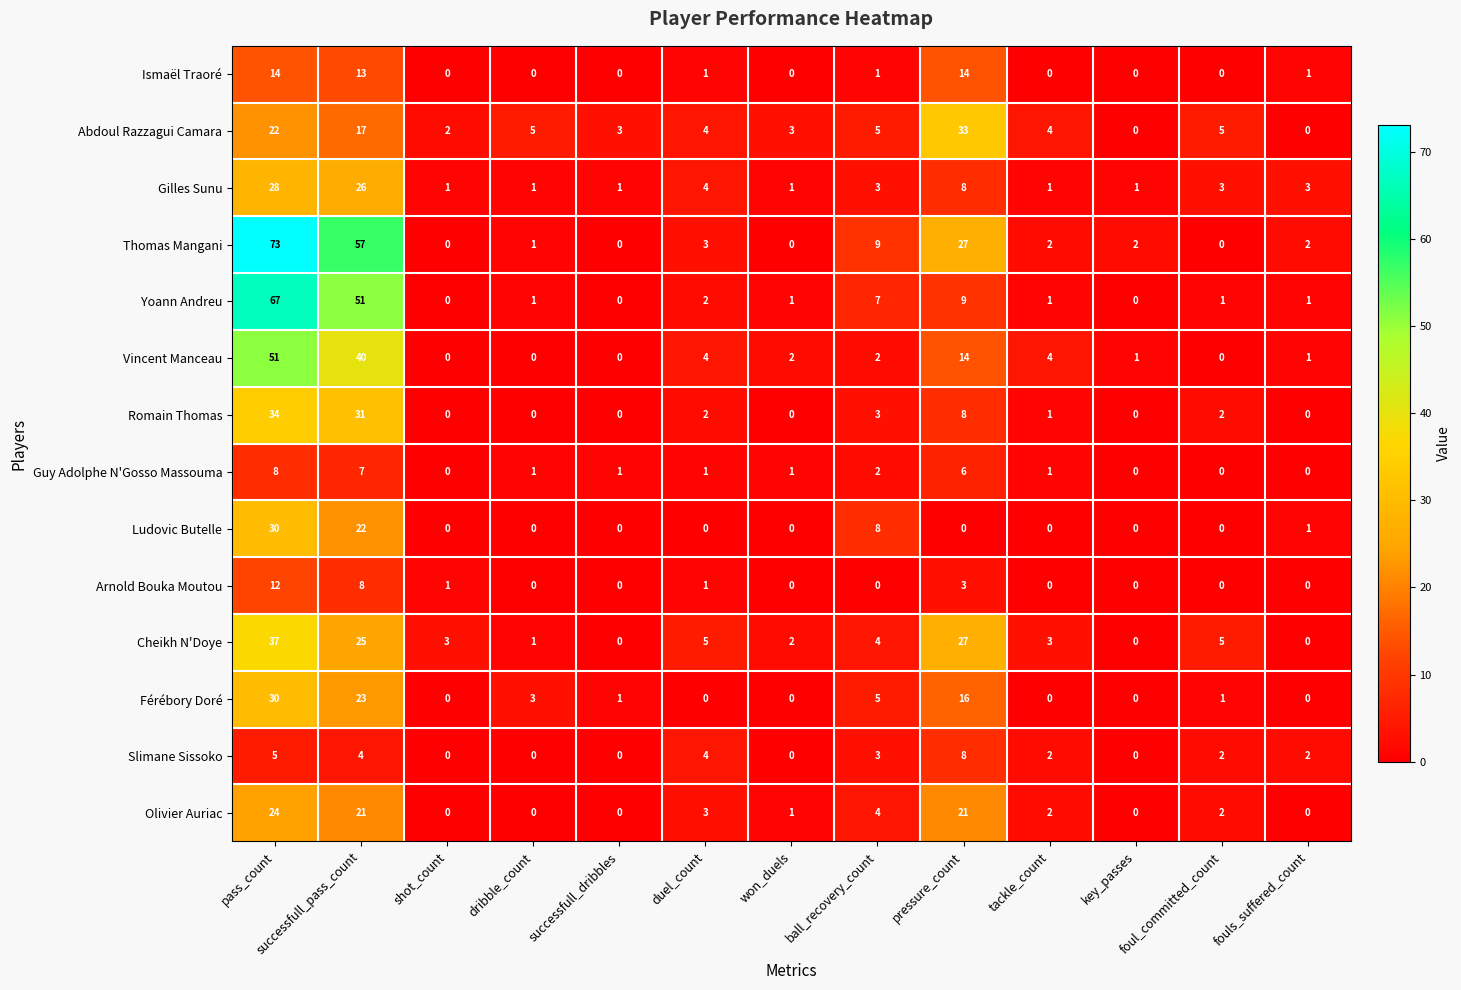

Which series has the largest total across all categories?

Thomas Mangani